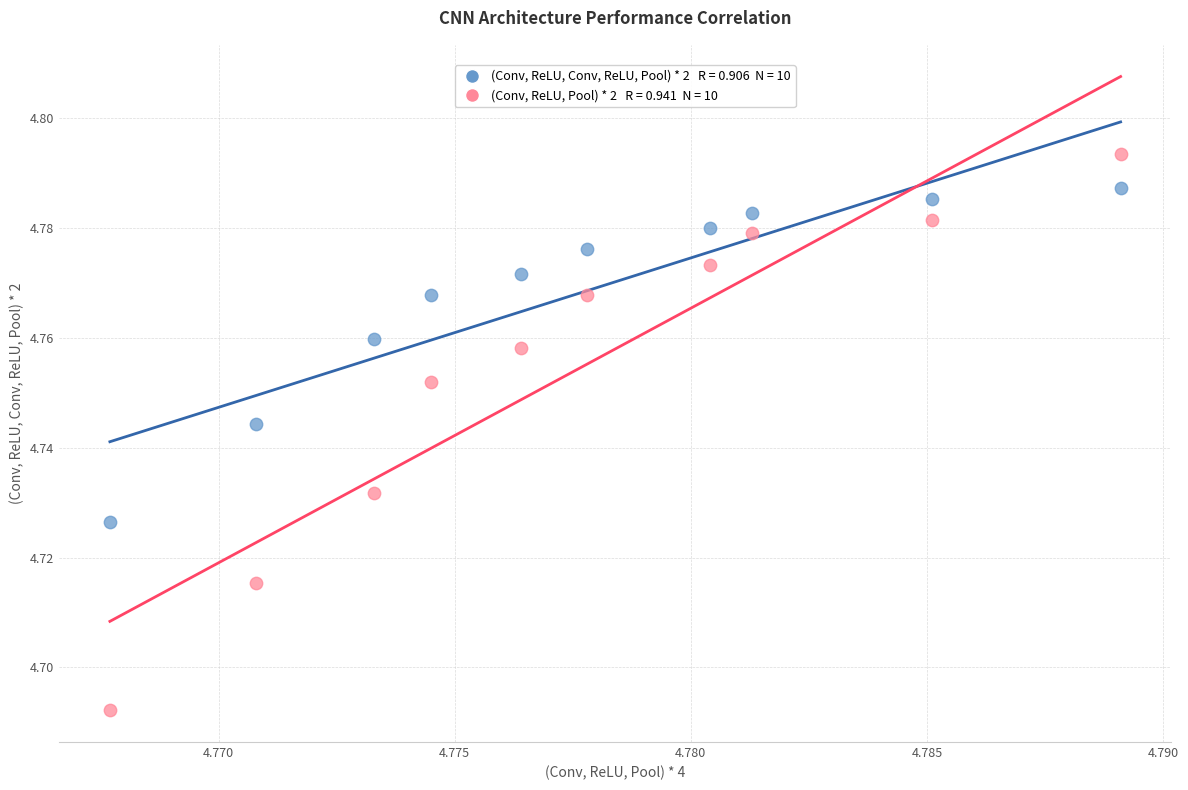

How many points are shown in the scatter plot?

20